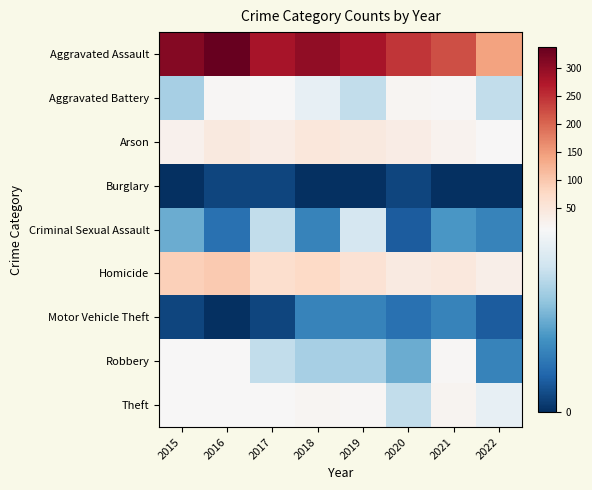

Reading right to left, what are all the values shown in this chart?

Theft: 2022=11	2021=21	2020=9	2019=16	2018=19	2017=12	2016=13	2015=12
Robbery: 2022=4	2021=17	2020=6	2019=8	2018=8	2017=9	2016=13	2015=13
Motor Vehicle Theft: 2022=2	2021=4	2020=3	2019=4	2018=4	2017=1	2016=0	2015=1
Homicide: 2022=31	2021=47	2020=42	2019=58	2018=76	2017=67	2016=96	2015=90
Criminal Sexual Assault: 2022=4	2021=5	2020=2	2019=10	2018=4	2017=9	2016=3	2015=6
Burglary: 2022=0	2021=0	2020=1	2019=0	2018=0	2017=1	2016=1	2015=0
Arson: 2022=14	2021=23	2020=37	2019=43	2018=50	2017=36	2016=44	2015=27
Aggravated Battery: 2022=9	2021=16	2020=19	2019=9	2018=11	2017=13	2016=15	2015=8
Aggravated Assault: 2022=143	2021=221	2020=245	2019=281	2018=300	2017=280	2016=337	2015=311